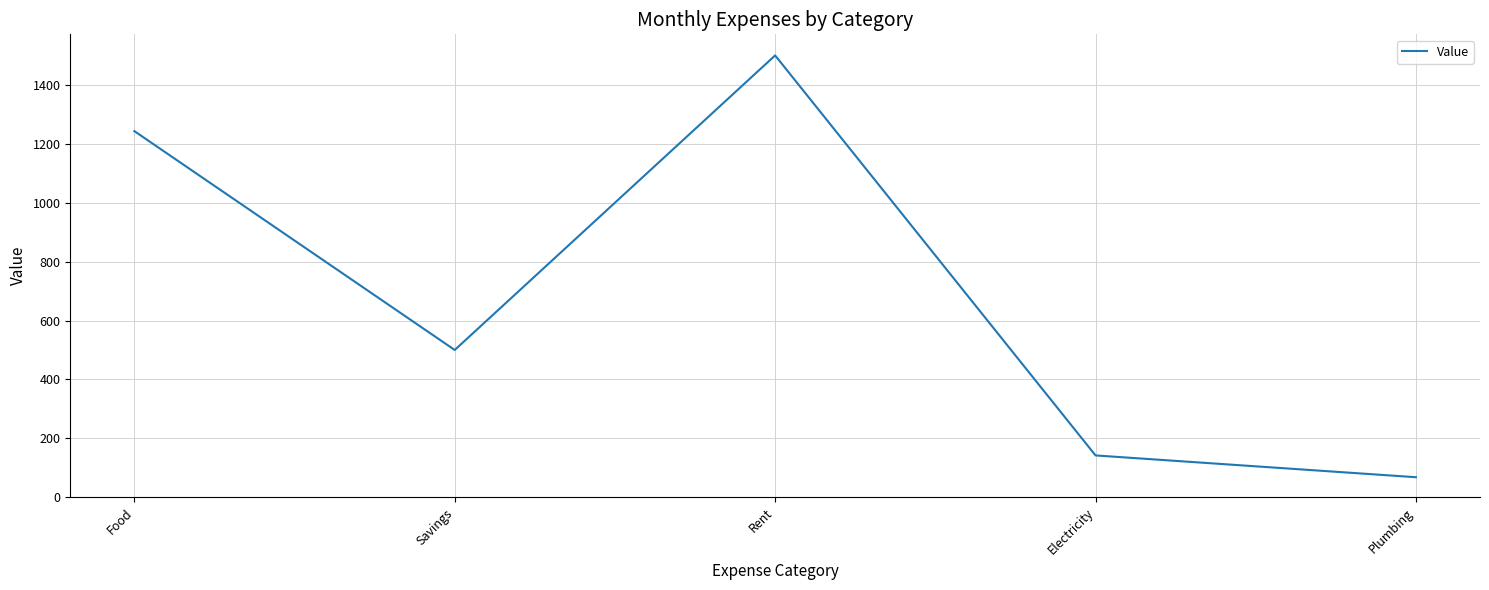

Rank the categories by value from lowest to highest.

Plumbing, Electricity, Savings, Food, Rent